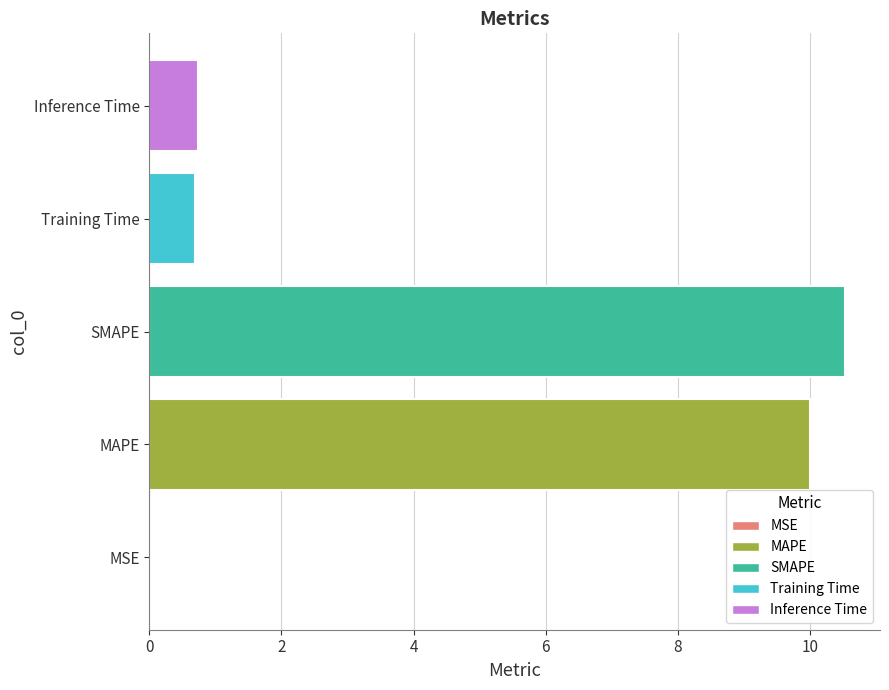

Between MAPE and Inference Time, which is larger?

MAPE